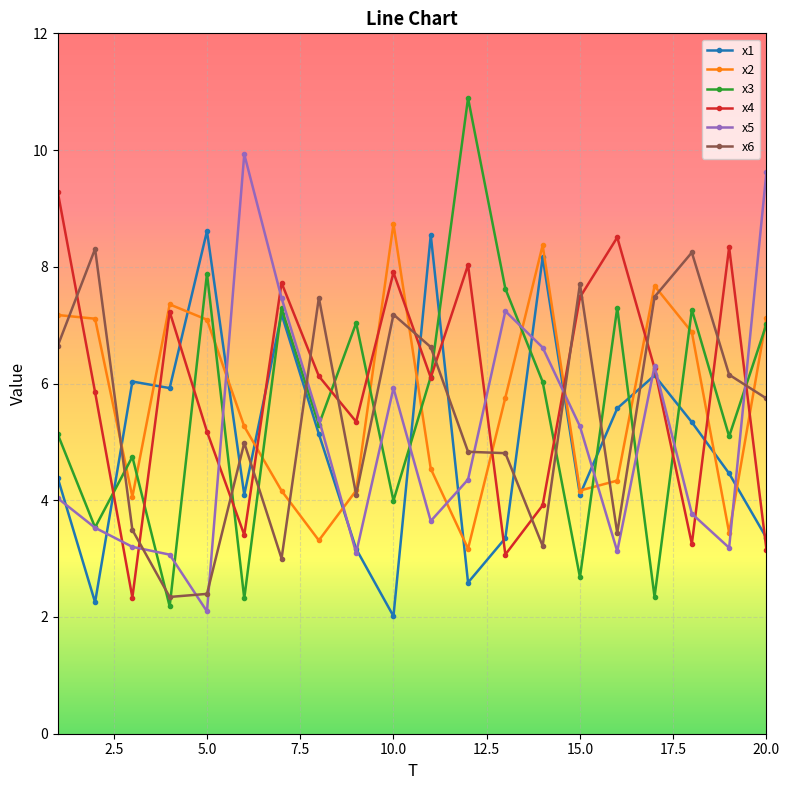

Which series has the widest spread of values?

x3